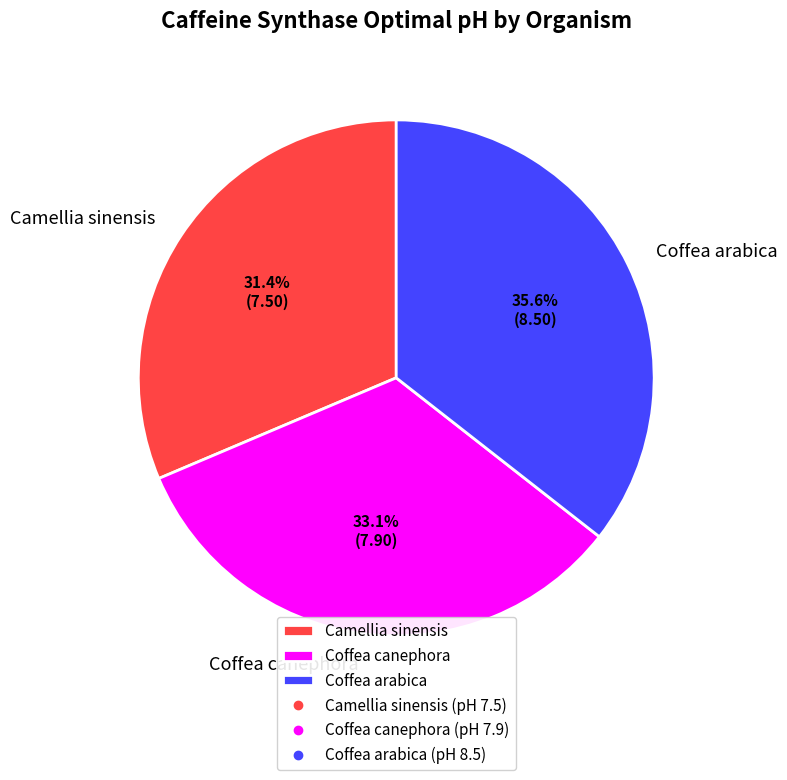

Which slice is the smallest?

Camellia sinensis